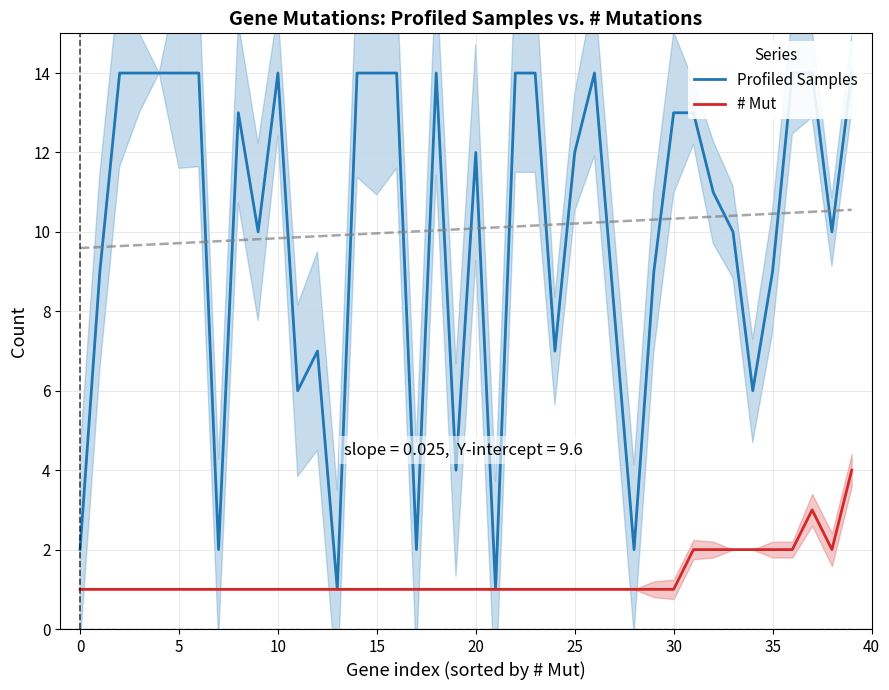

Is it true that # Mut equals 0 at 25?

False